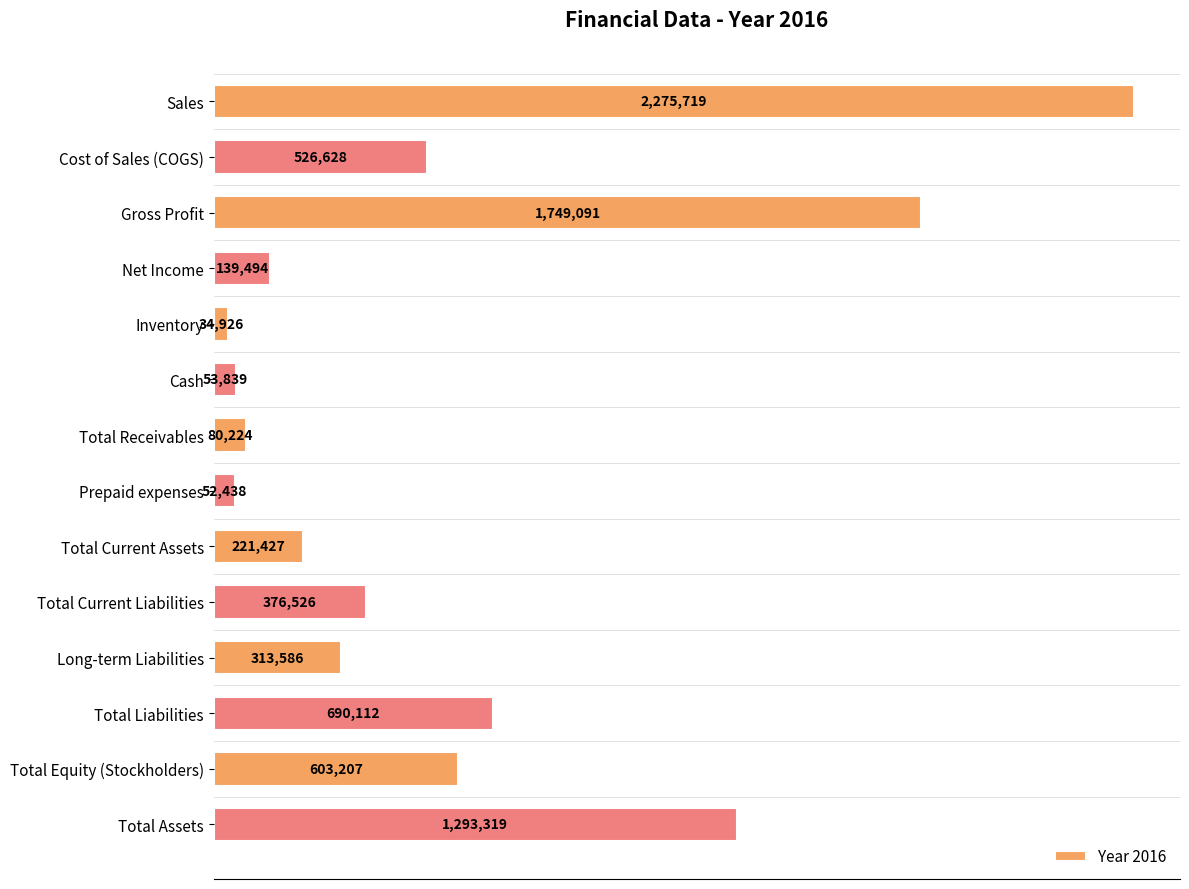

Rank the categories by value from lowest to highest.

Inventory, Prepaid expenses, Cash, Total Receivables, Net Income, Total Current Assets, Long-term Liabilities, Total Current Liabilities, Cost of Sales (COGS), Total Equity (Stockholders), Total Liabilities, Total Assets, Gross Profit, Sales